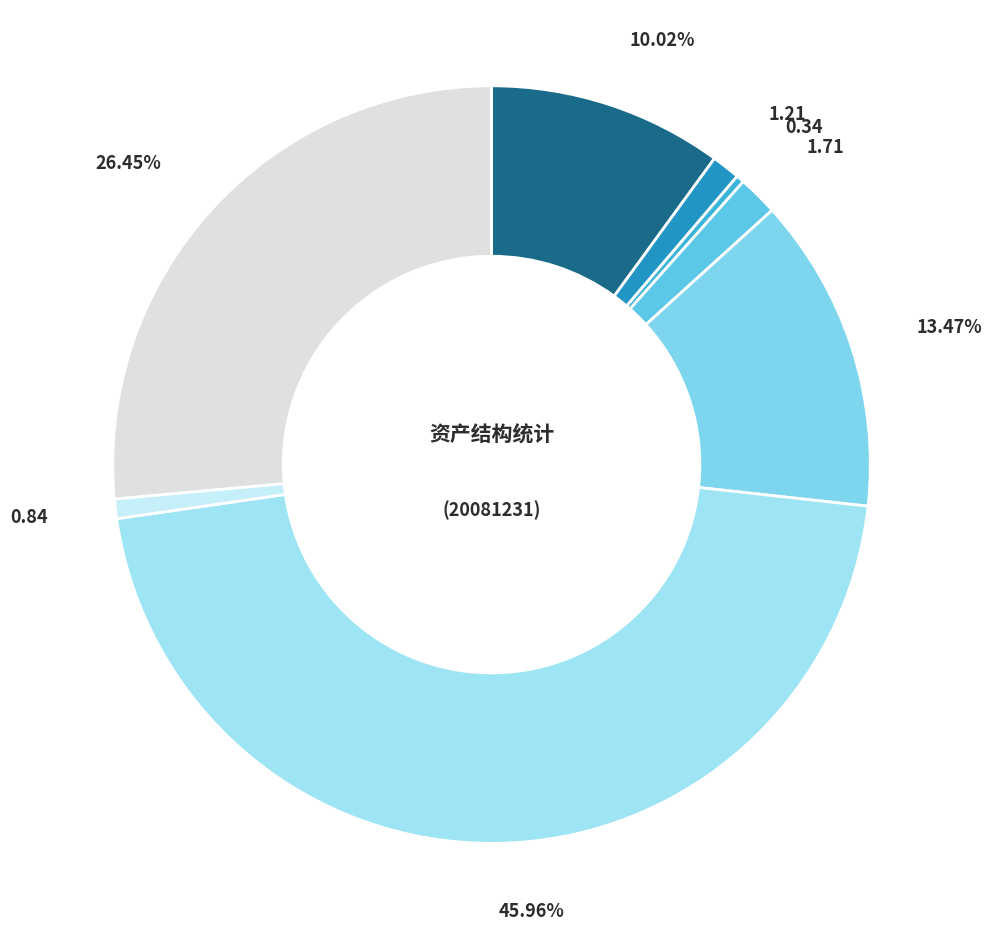

How many slices are in this pie chart?

8